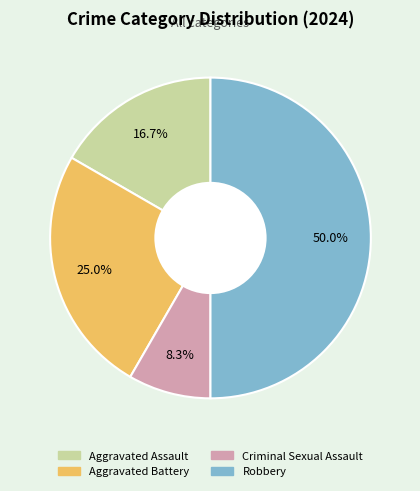

To the nearest percent, what is the difference between the Aggravated Battery and Criminal Sexual Assault slice percentages?

17%